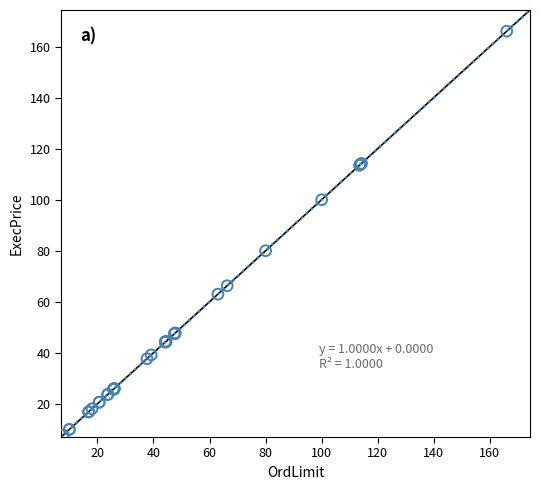

What Y value in the scatter plot is closest to 86?

80.0